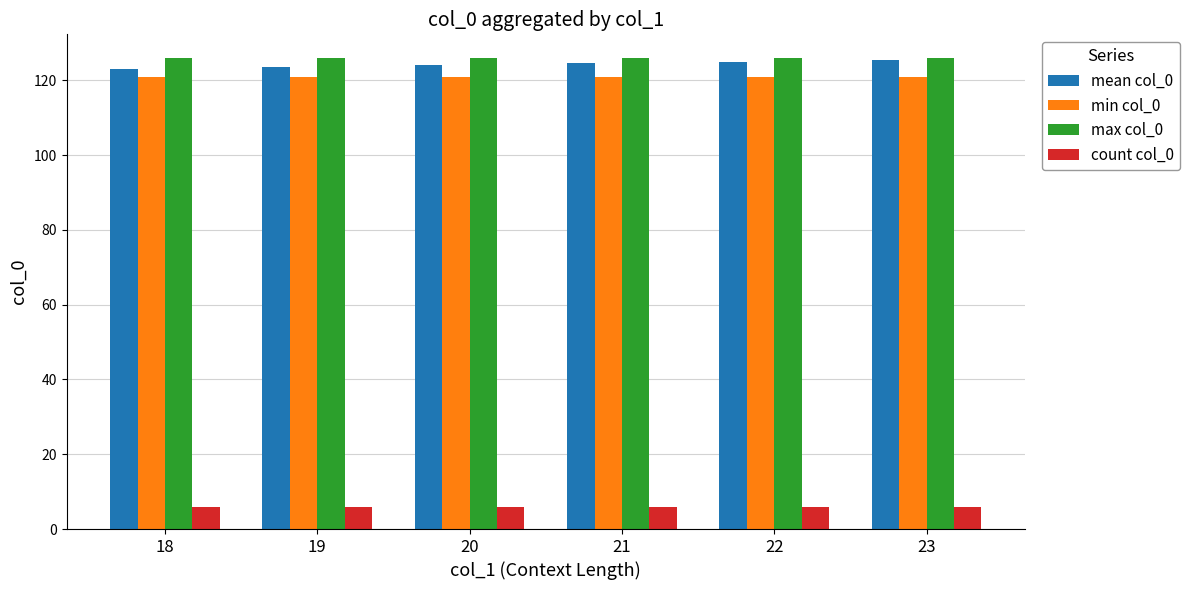

What is the minimum value shown in the chart?

6.0